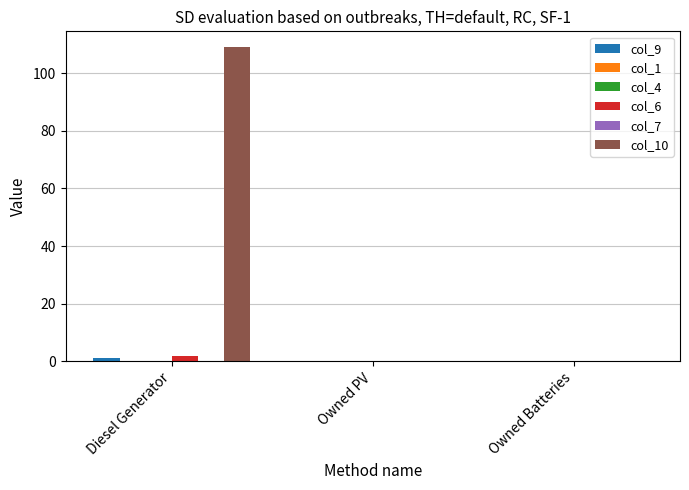

Reading left to right, transcribe all the data shown in this chart.

col_9: 1	0	0
col_1: 0	0	0
col_4: 0	0	0
col_6: 2	0	0
col_7: 0	0	0
col_10: 109	0	0